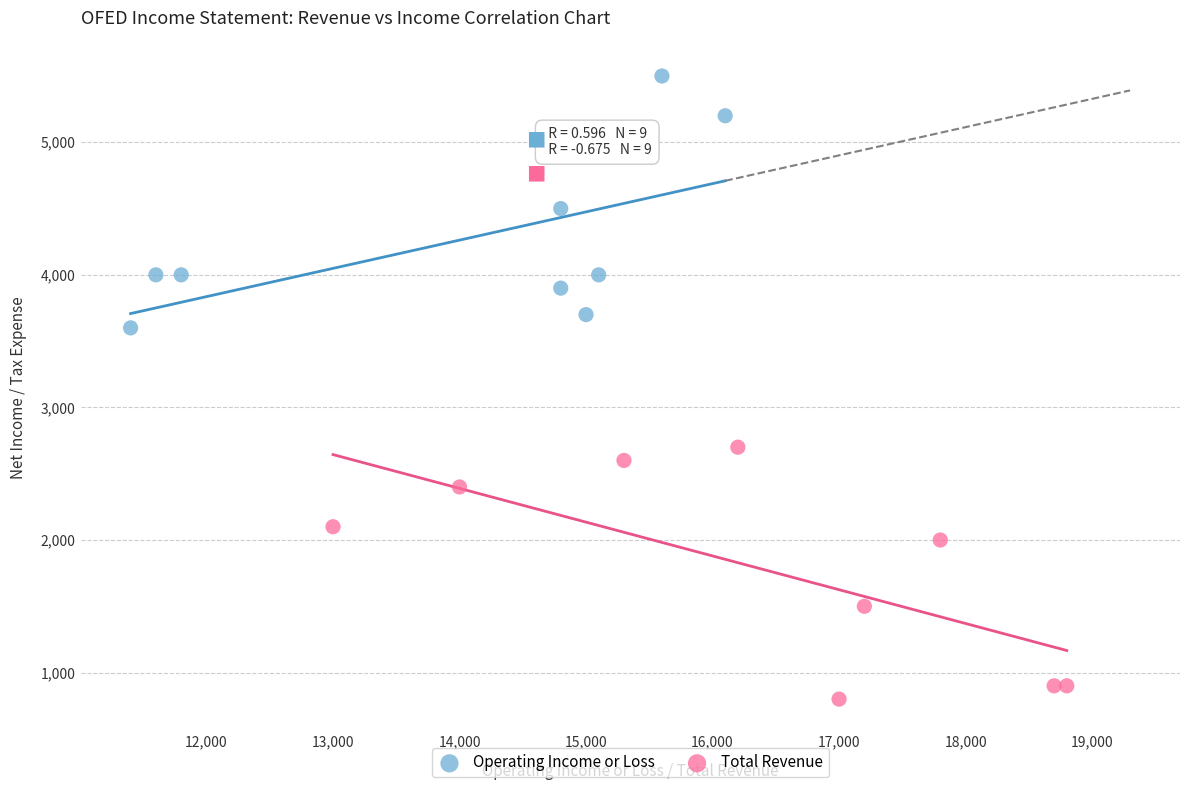

Which series reaches the minimum Y coordinate?

Total Revenue